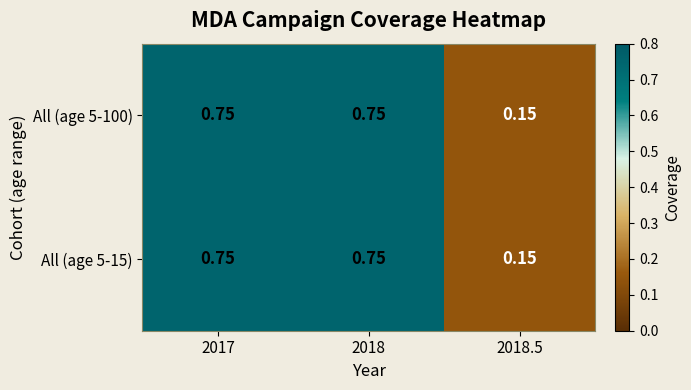

How many distinct data groups are displayed?

2